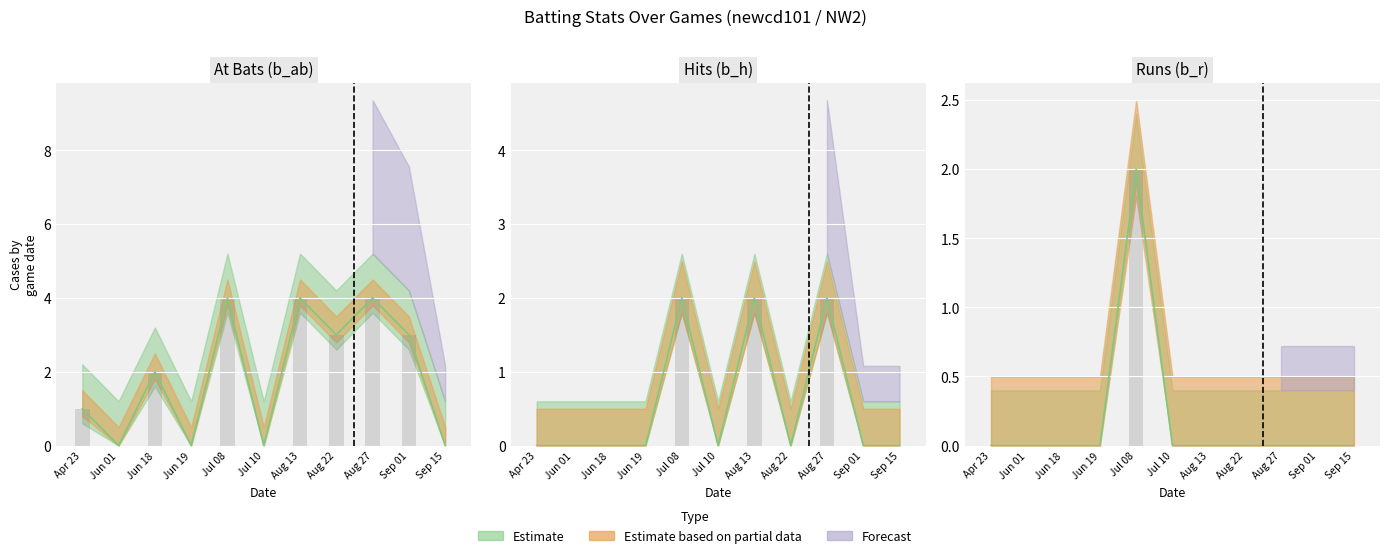

At how many categories does at least one series exceed 1?

6